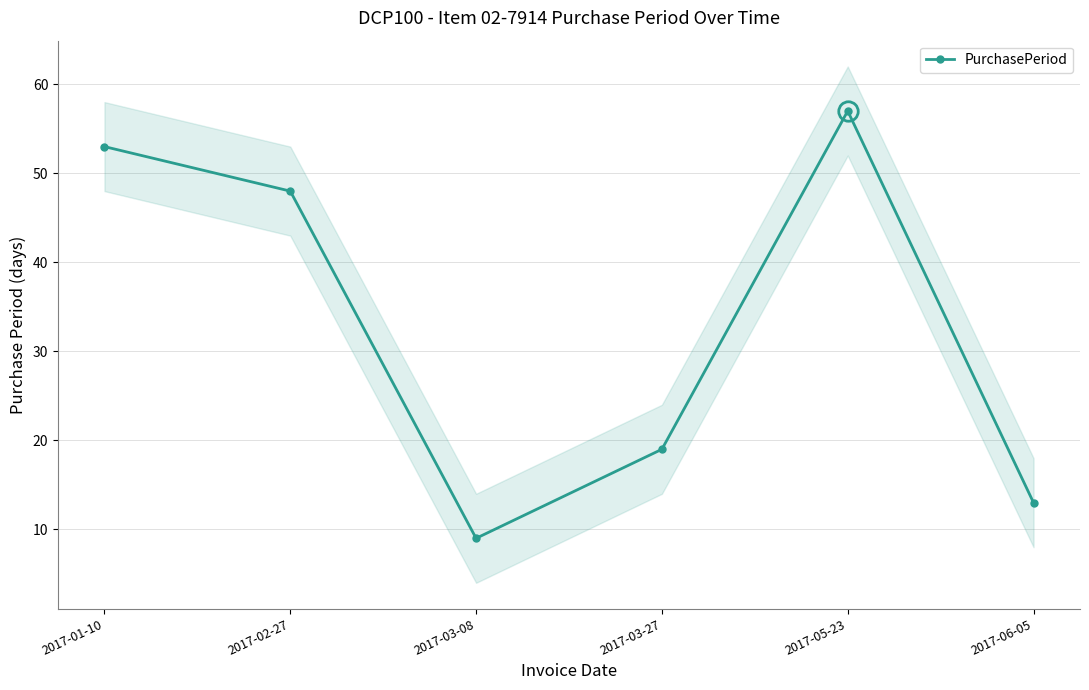

How many points are higher than both their immediate neighbors (excluding endpoints)?

1